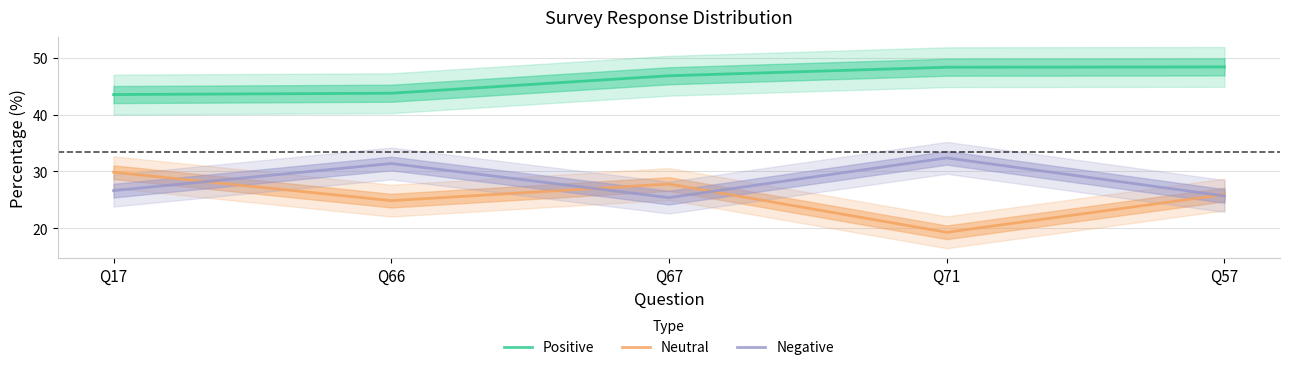

What is the difference between the Negative values at Q66 and Q17?

4.8